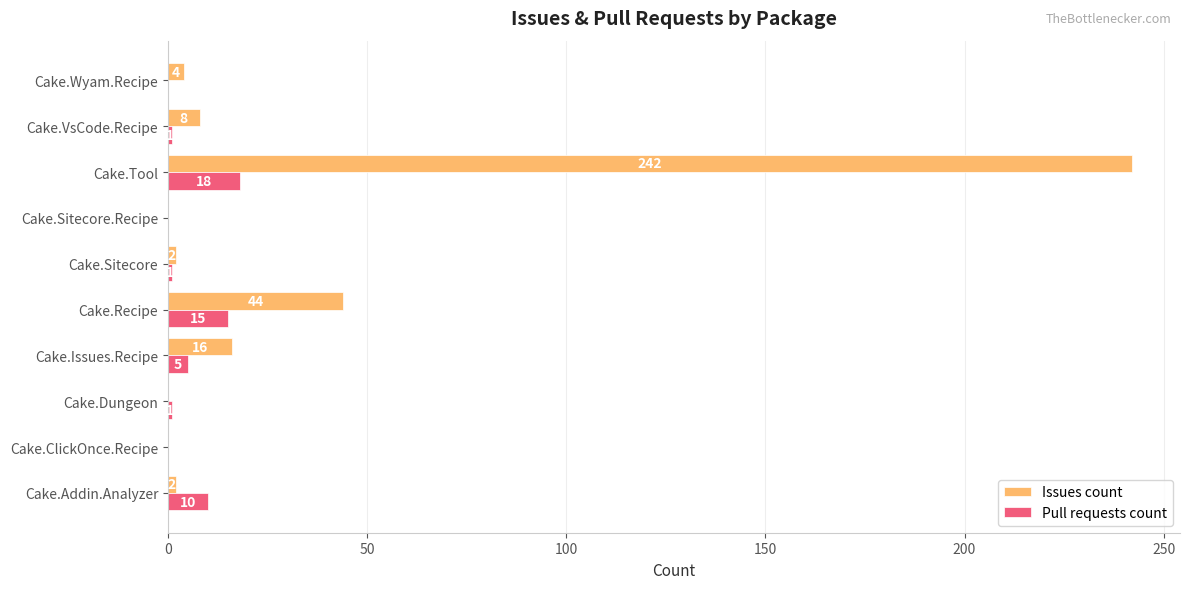

Which series changed the most between Cake.Sitecore.Recipe and Cake.Wyam.Recipe?

Issues count